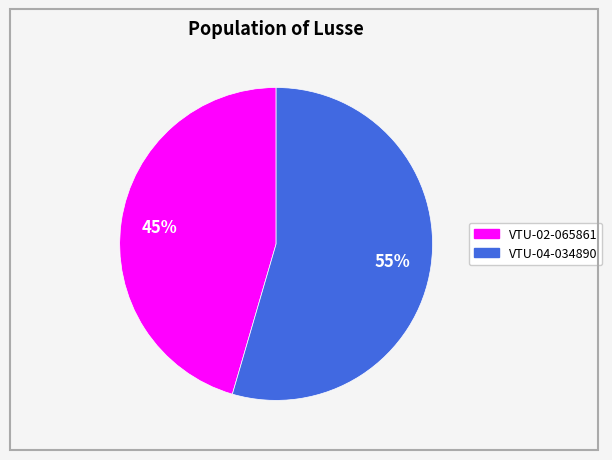

Is it true that VTU-02-065861 is 45% of the pie?

True